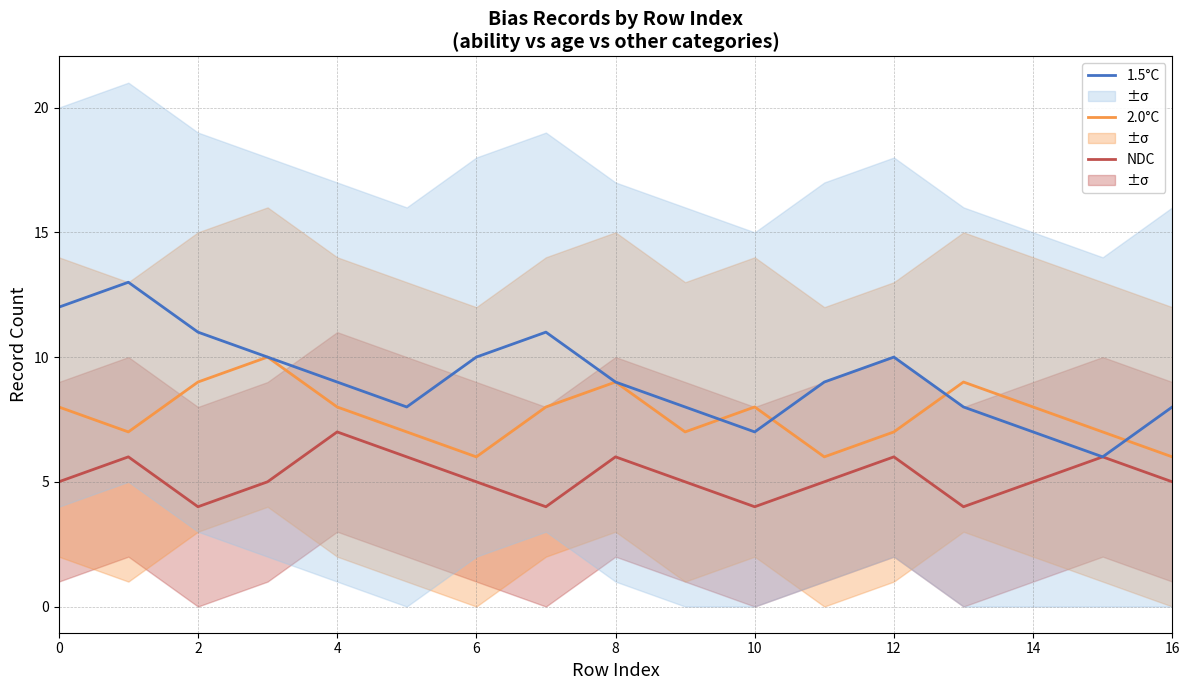

What is the minimum value for 1.5°C?

6